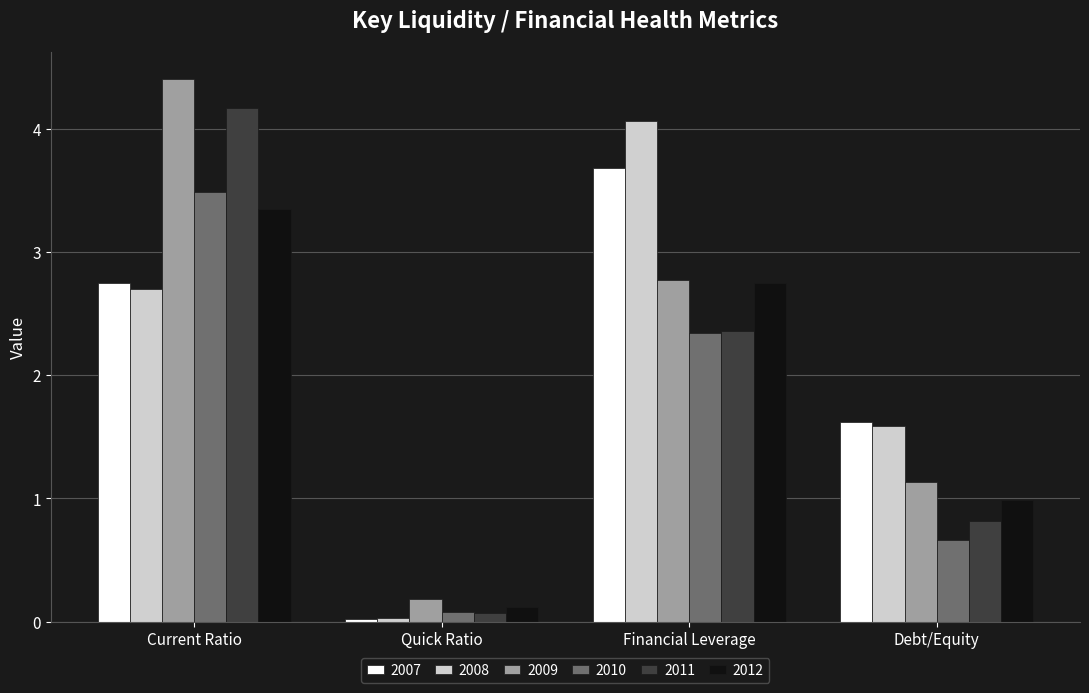

What is the sum of all 2009 values?

8.5